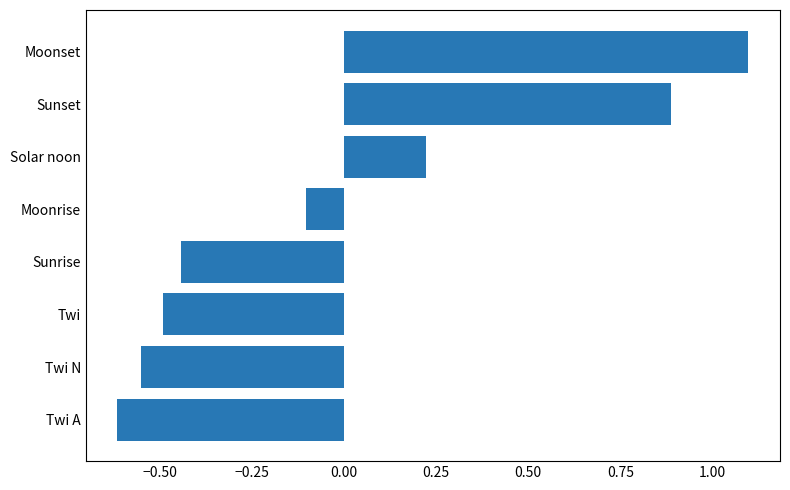

What is the greatest value displayed?

1.1